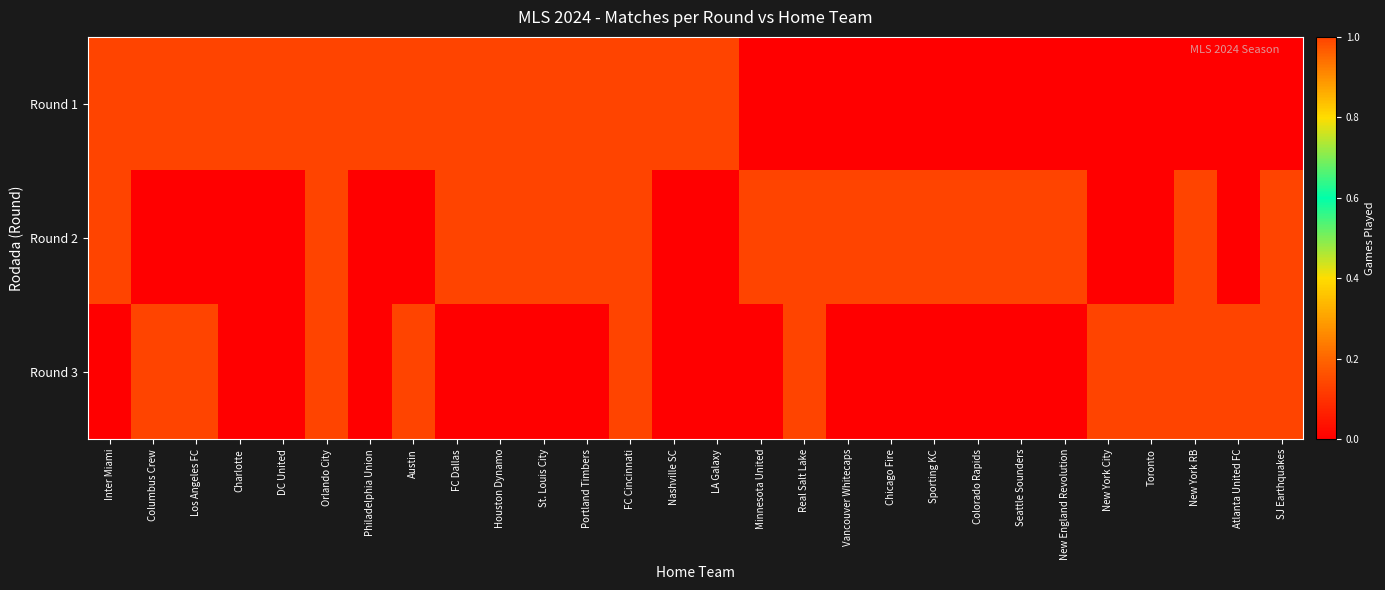

At how many categories does at least one series exceed 0?

28